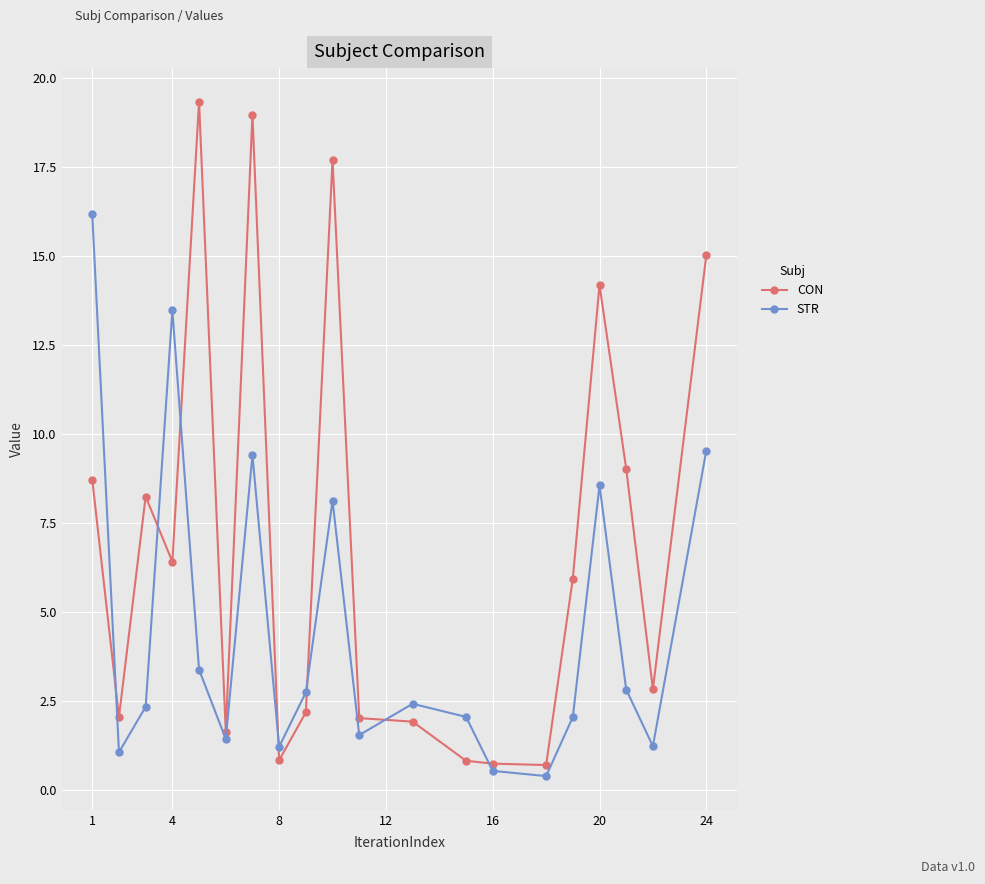

Which series has the largest range (max minus min)?

CON